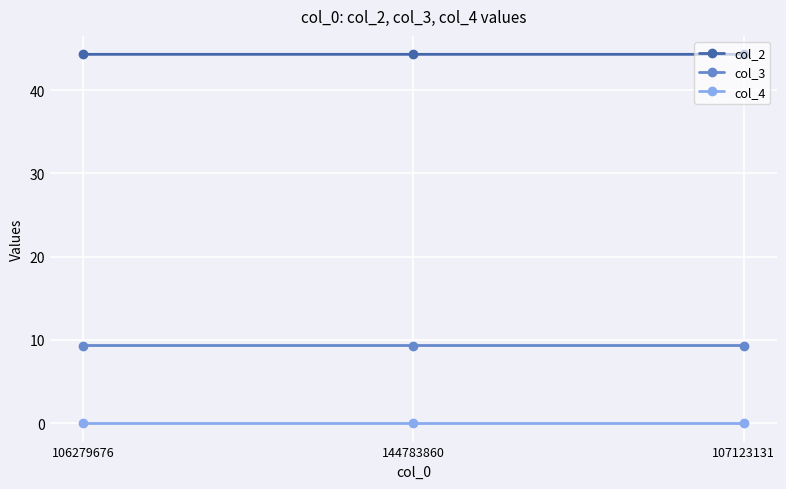

What is the approximate value of col_3 at 144783860?

9.3